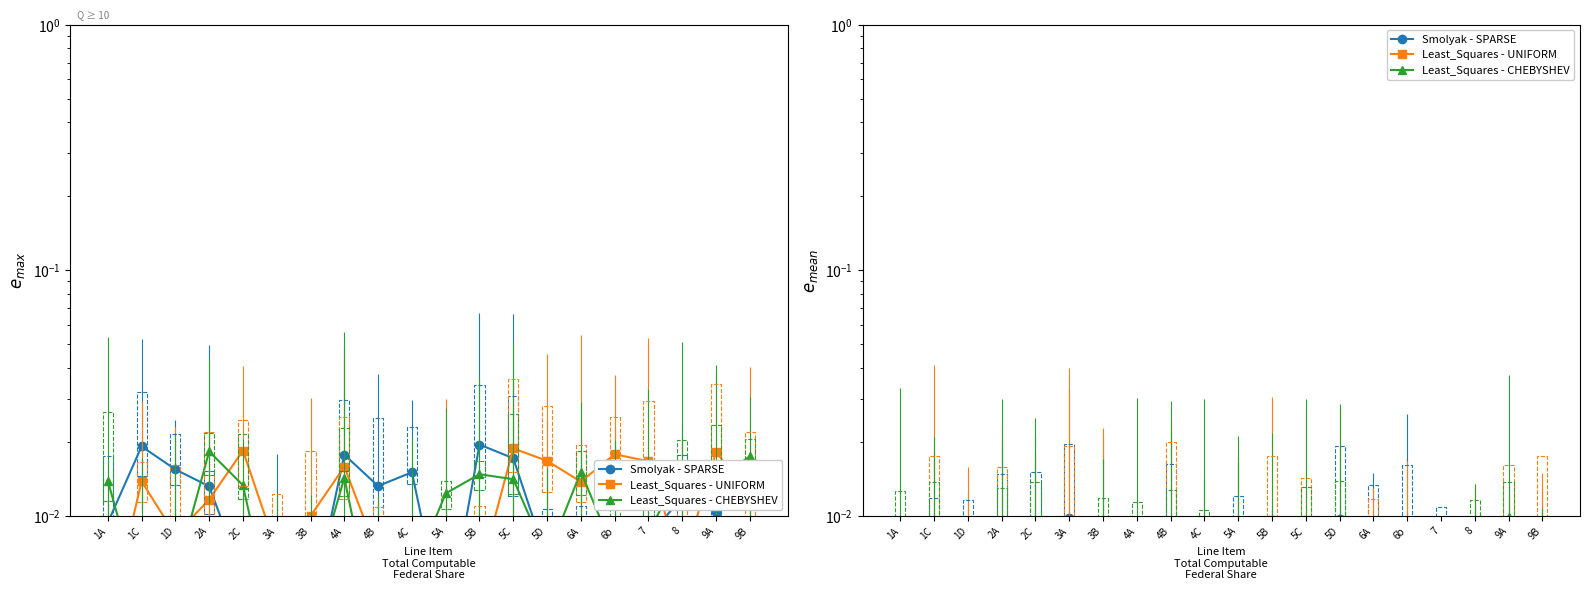

Where do Least_Squares - UNIFORM and Least_Squares - CHEBYSHEV first cross each other?

1A and 1C